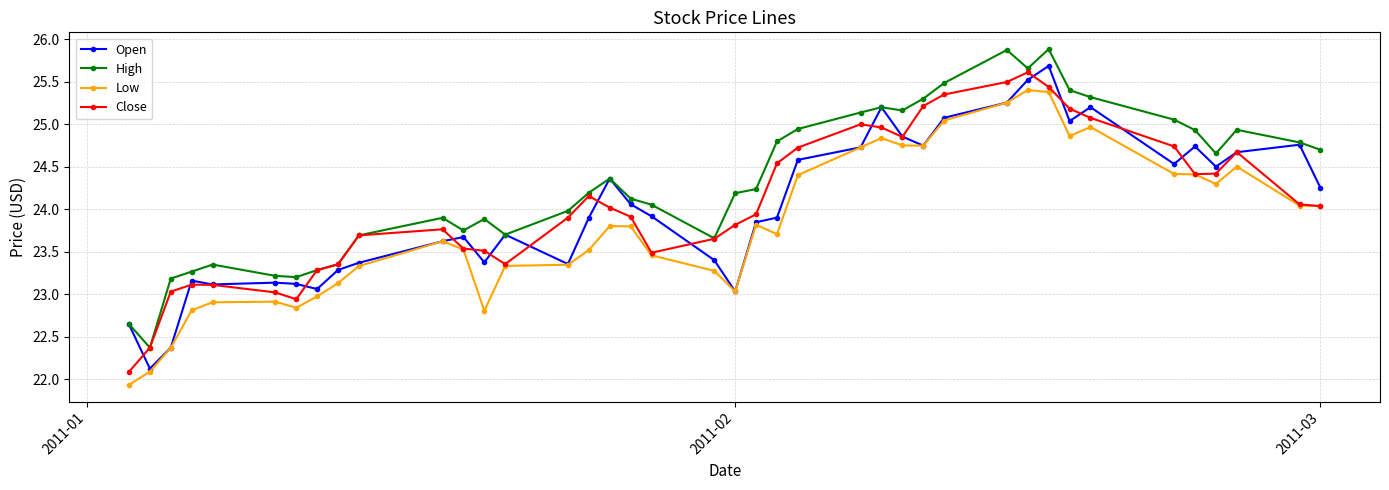

Which series has the largest total across all categories?

High